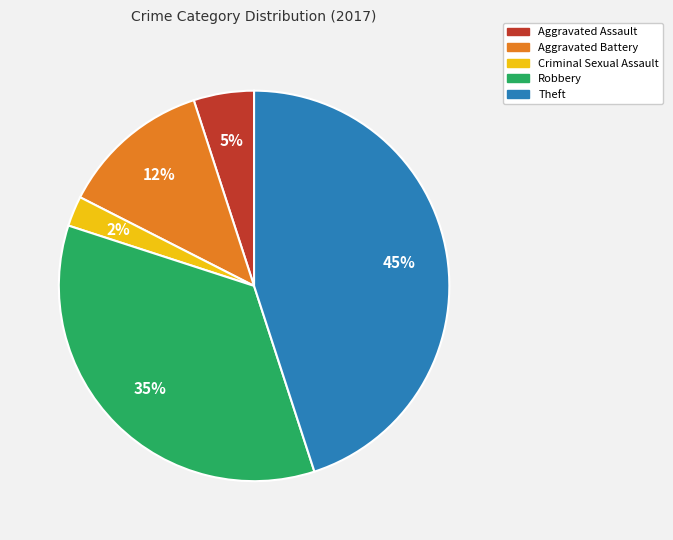

What is the ratio of the value at Theft to the value at Robbery?

1.3